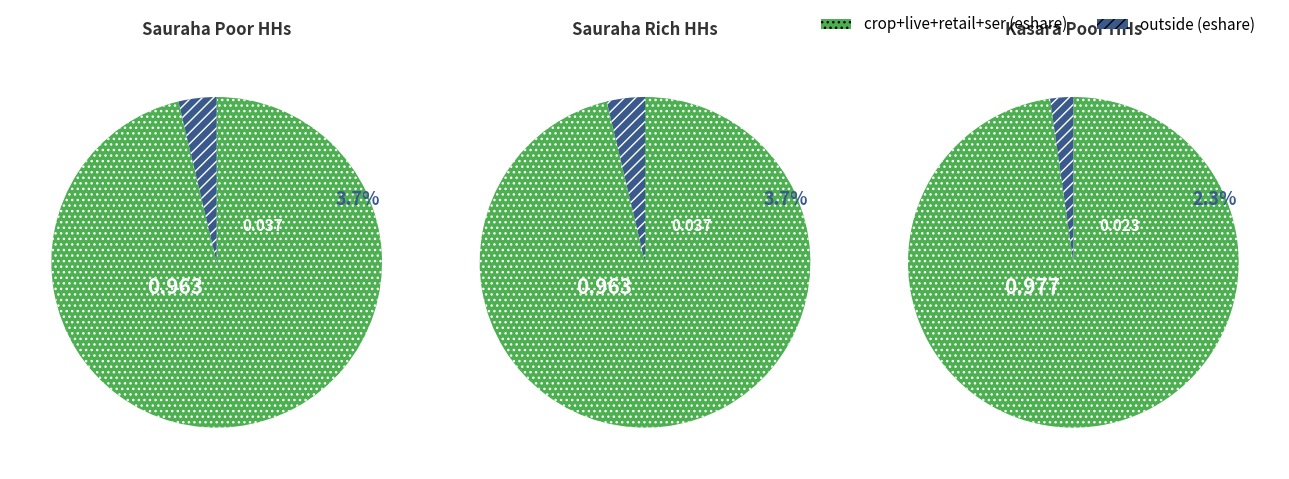

What portion of the pie excludes outside (eshare)?

96.3%